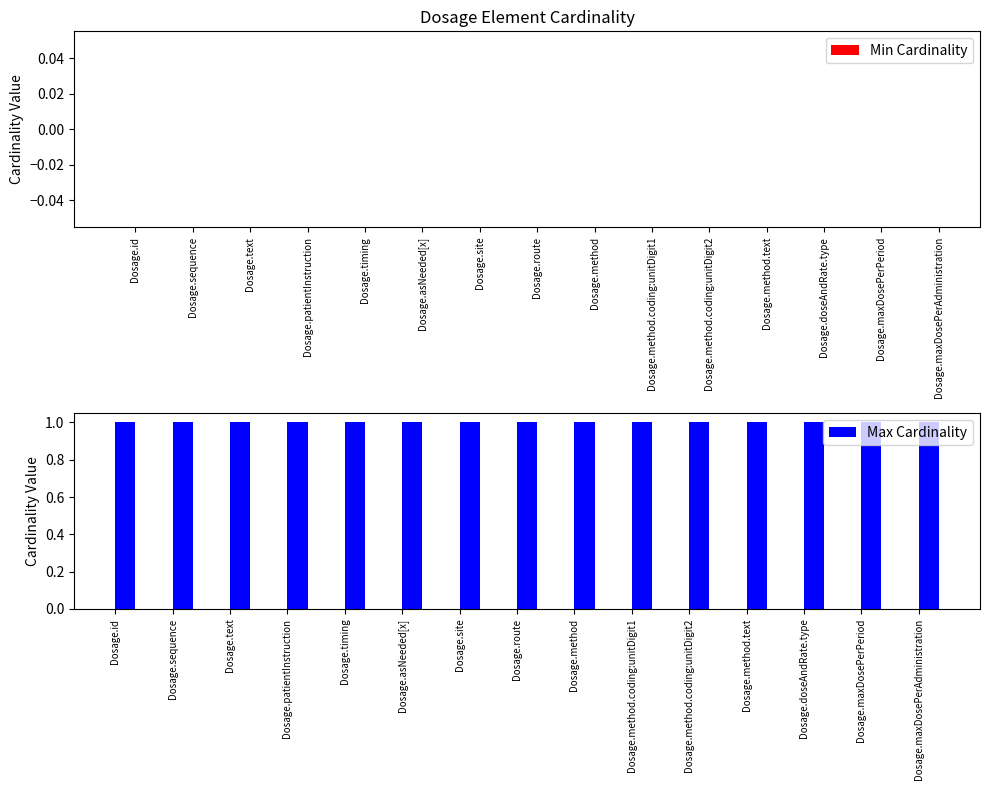

Which category has the highest value across all series?

Dosage.id